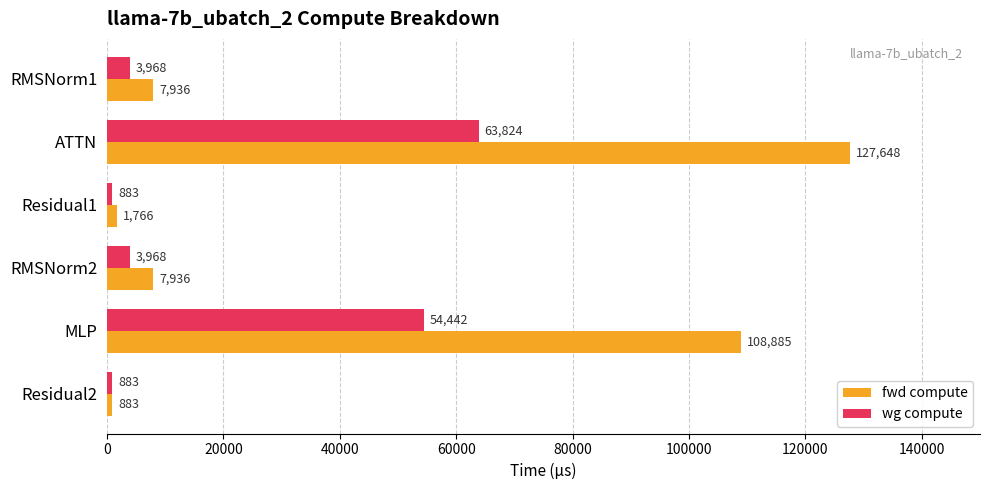

Rank the series at RMSNorm2 from highest to lowest value.

fwd compute, wg compute